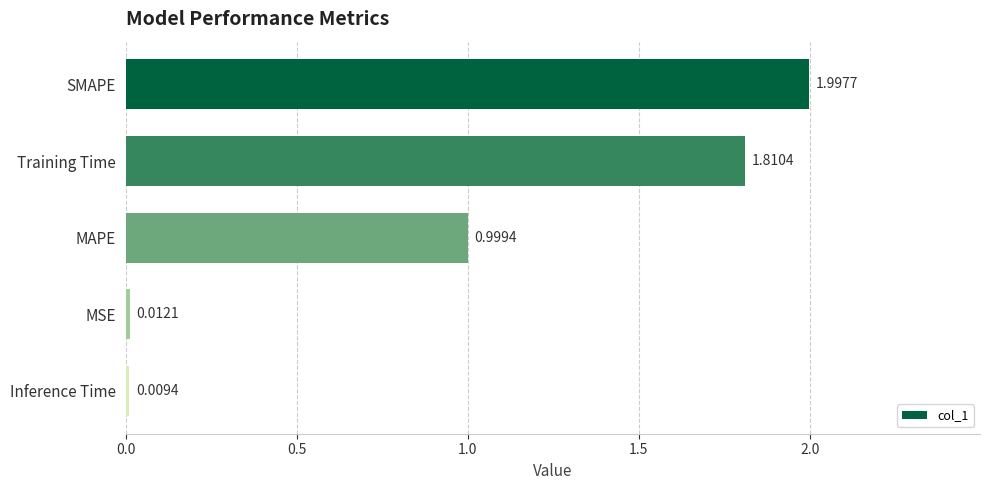

What is the sum of all values?

4.8